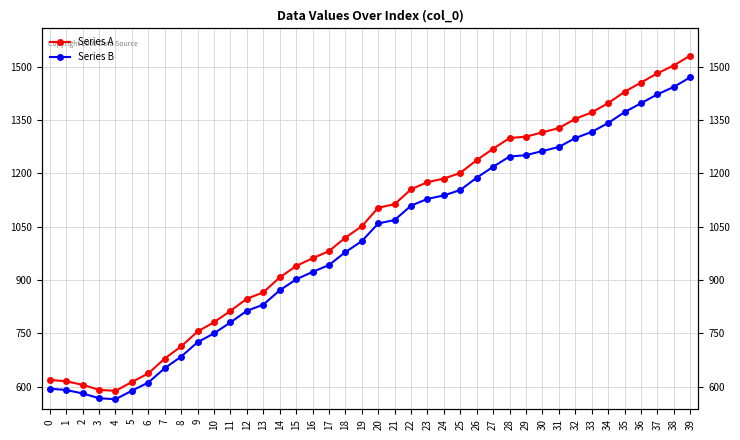

How many lines are shown in the chart?

2